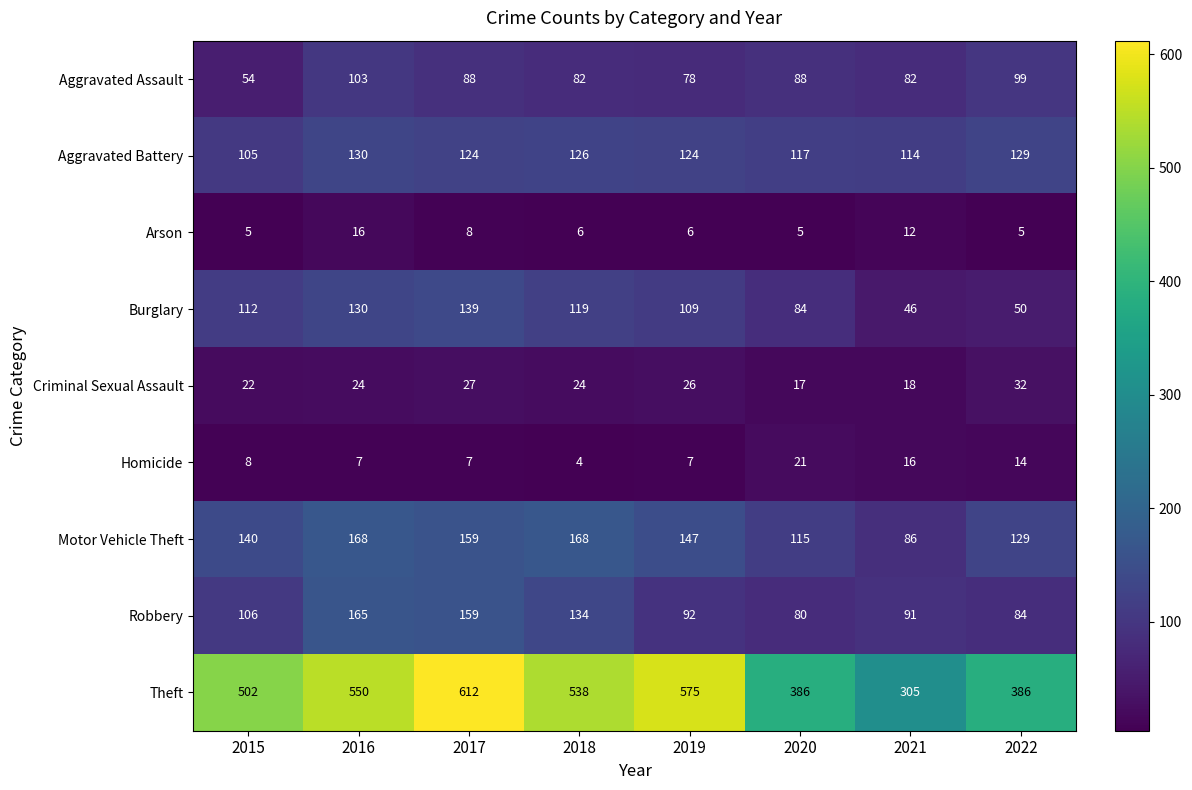

What is the sum of the Robbery values at 2017 and 2016?

324